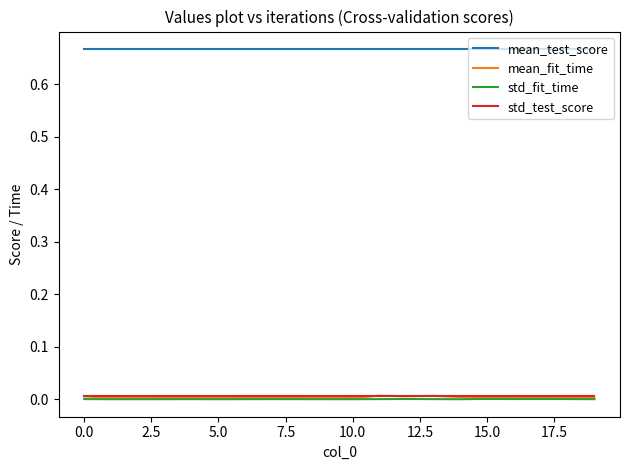

Which series has the largest range (max minus min)?

mean_fit_time